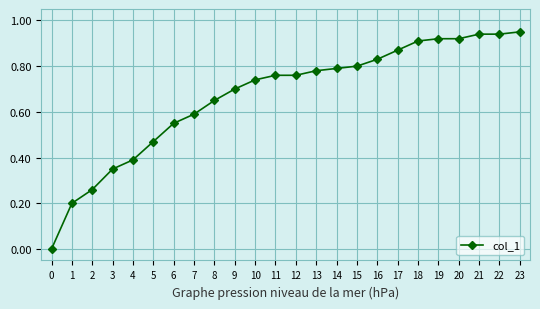

The chart shows a value of 0.7 at 8. True or false?

True